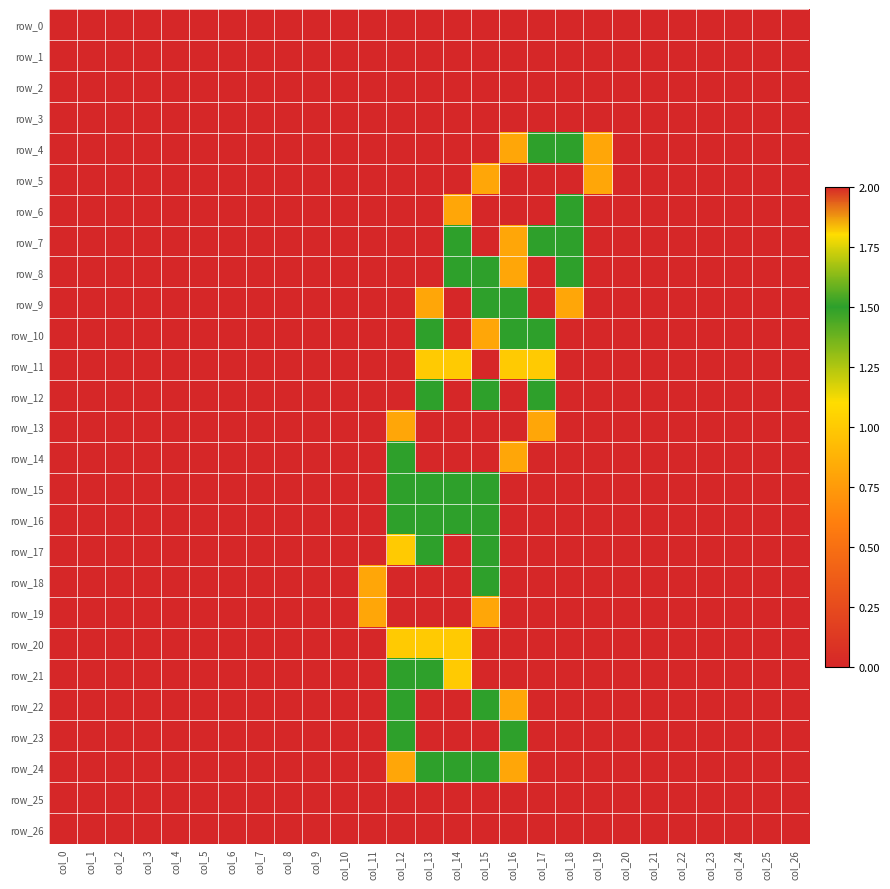

Count the number of data series in this chart.

27